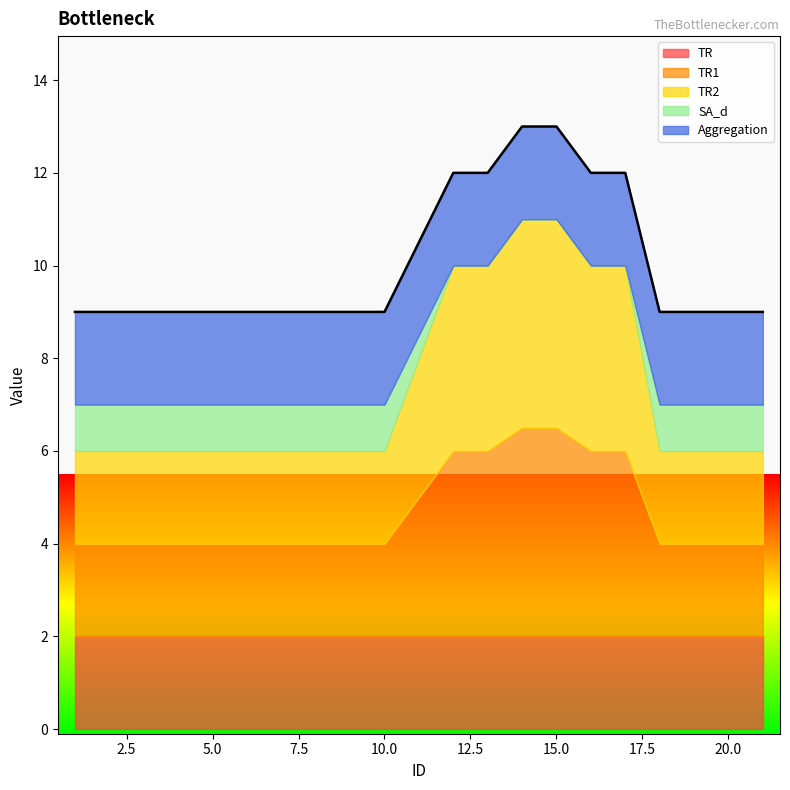

What is the sum of all Aggregation values?

40.0